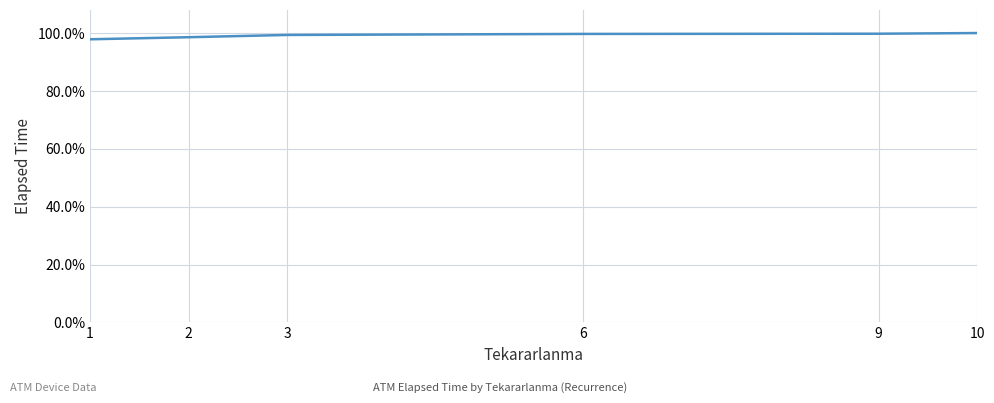

Does the chart display data point markers on the line(s)?

No